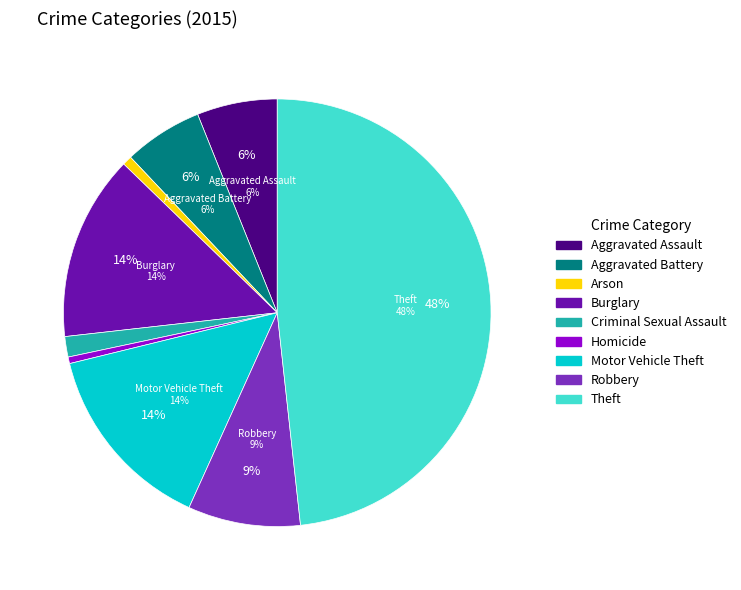

To the nearest percent, what portion does Aggravated Battery represent?

6%